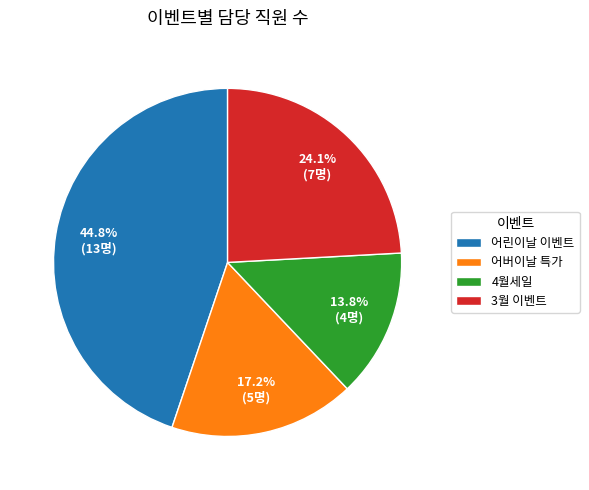

What is the largest slice in the pie chart?

어린이날 이벤트